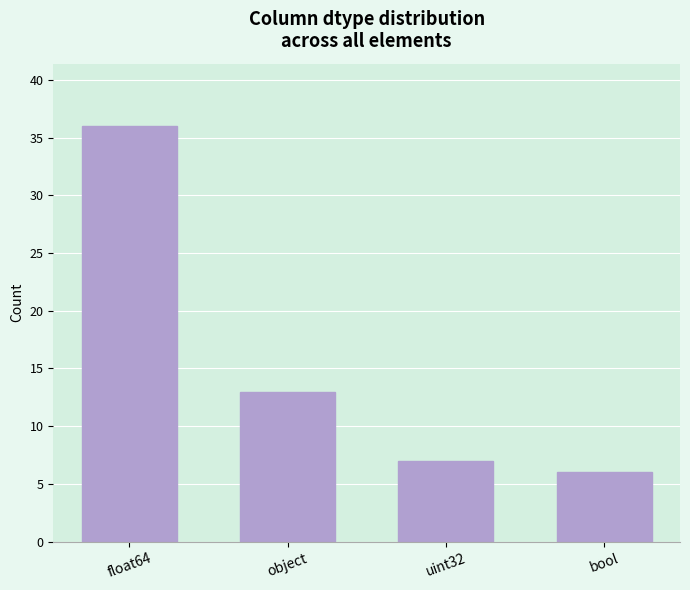

What is the value of the 1st bar from the left?

36